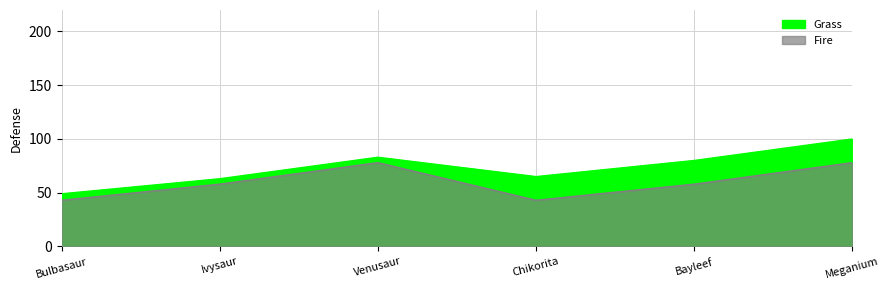

True or false: Fire has a value of 58 at Ivysaur.

True